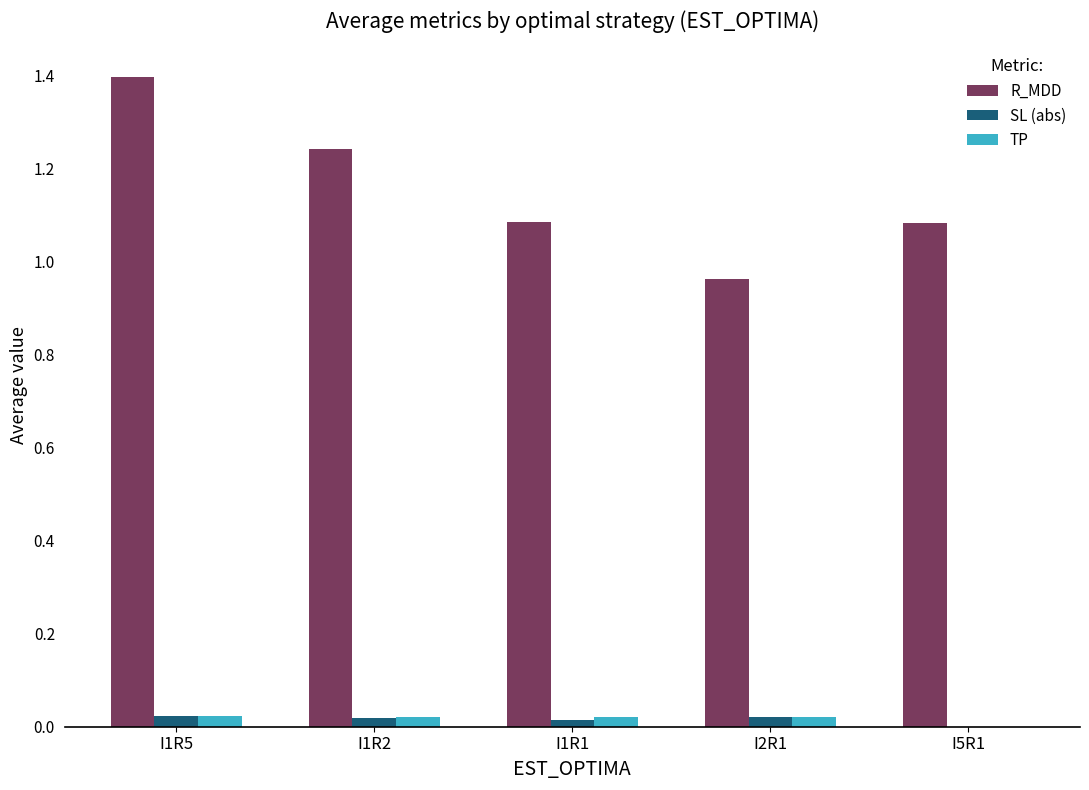

Which category has the highest value across all series?

I1R5